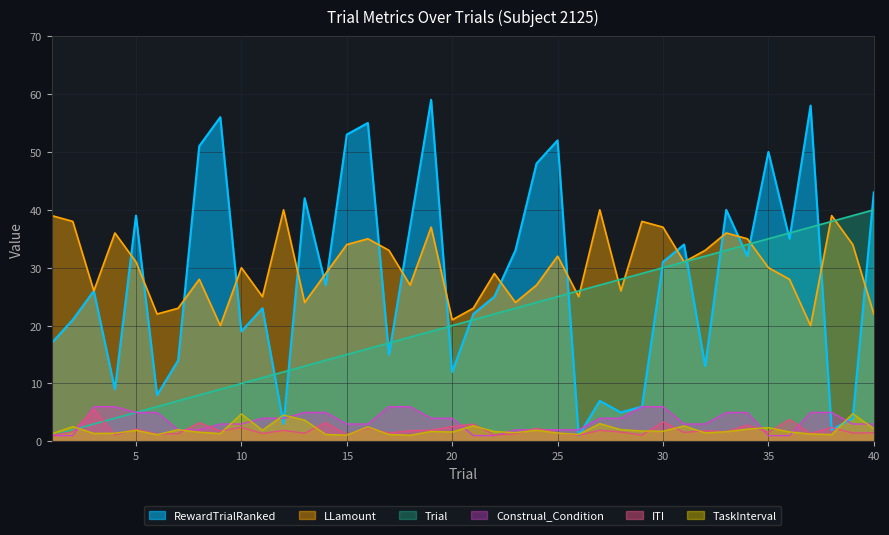

At which category does the chart reach its minimum across all series?

26